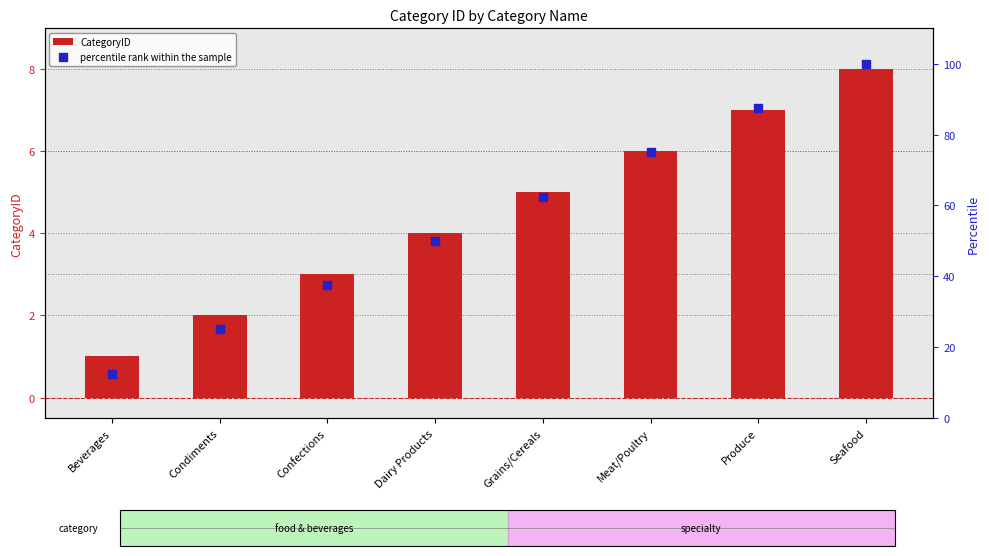

Which series has the widest spread of Y values?

percentile rank within the sample